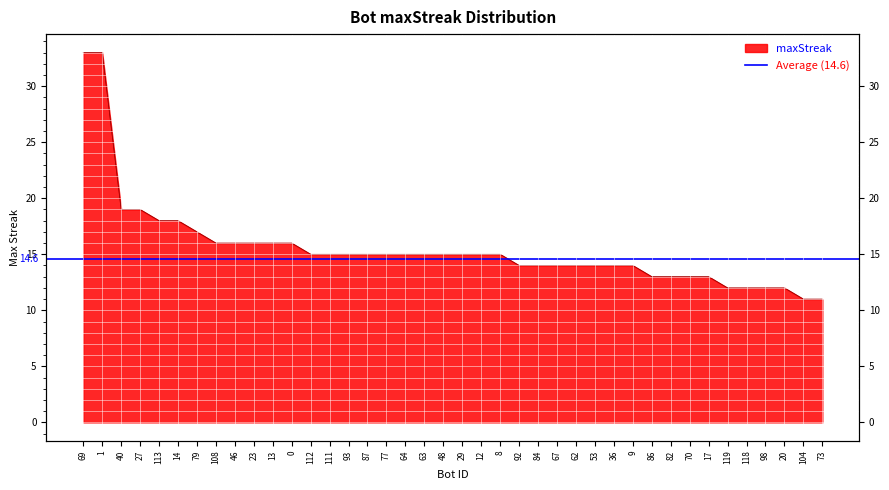

What is the label of the 15th point from the right?

67